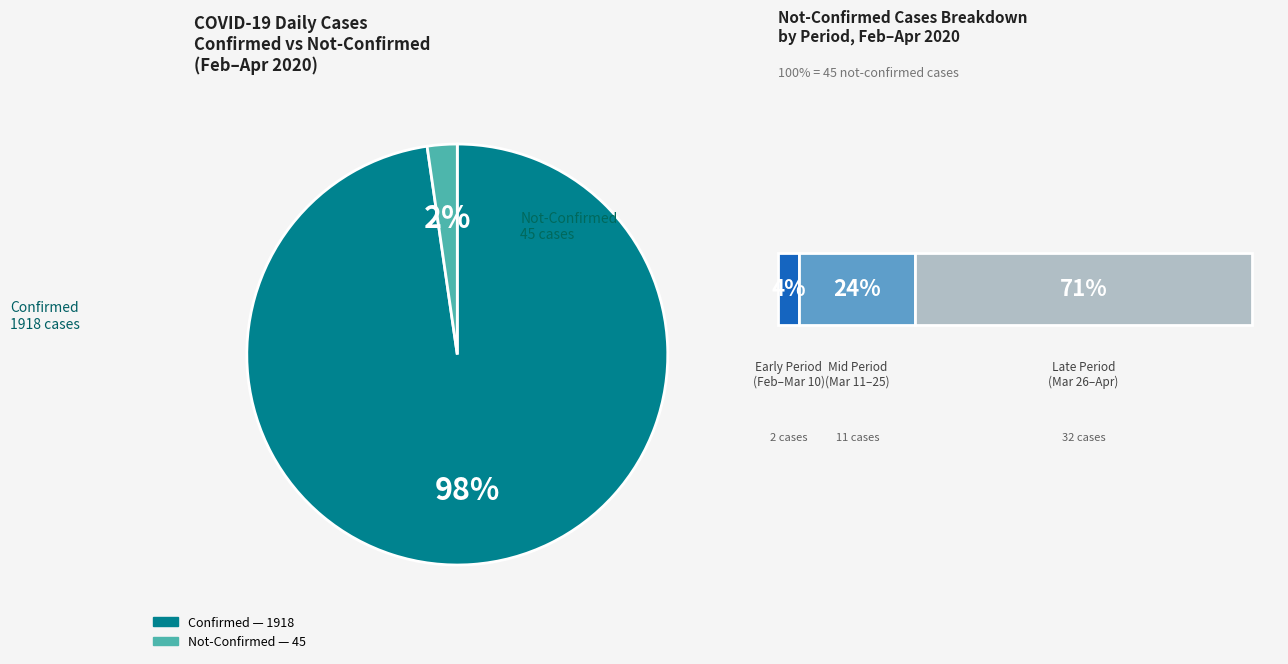

Does any single category account for the majority?

Yes